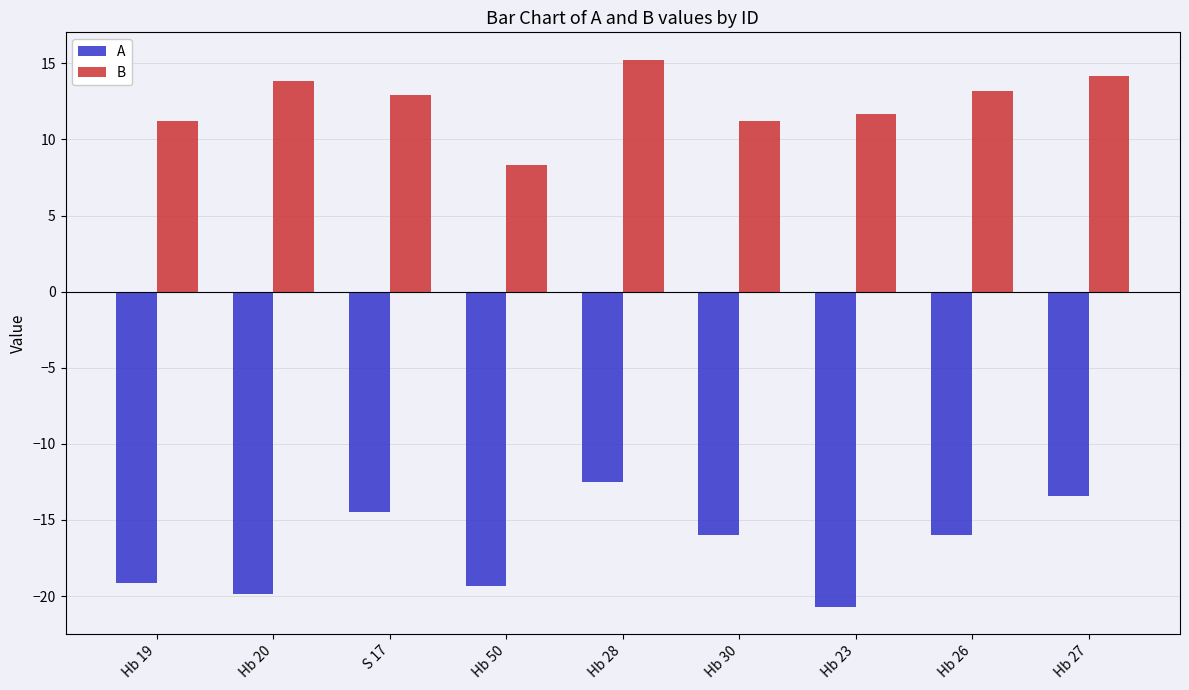

What is the approximate value of A at Hb 50?

-19.3